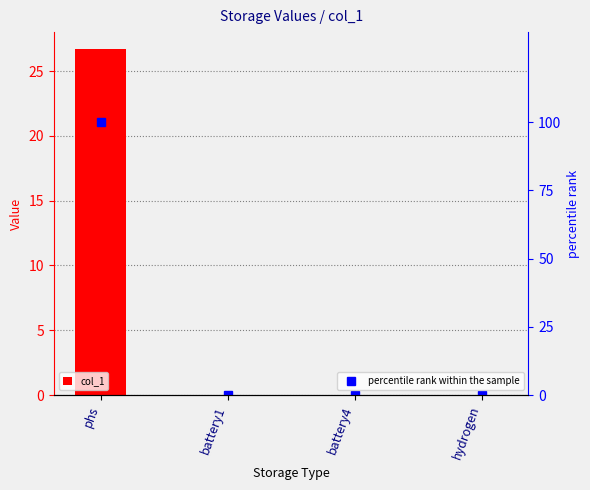

What is the label of the 4th bar from the left?

hydrogen